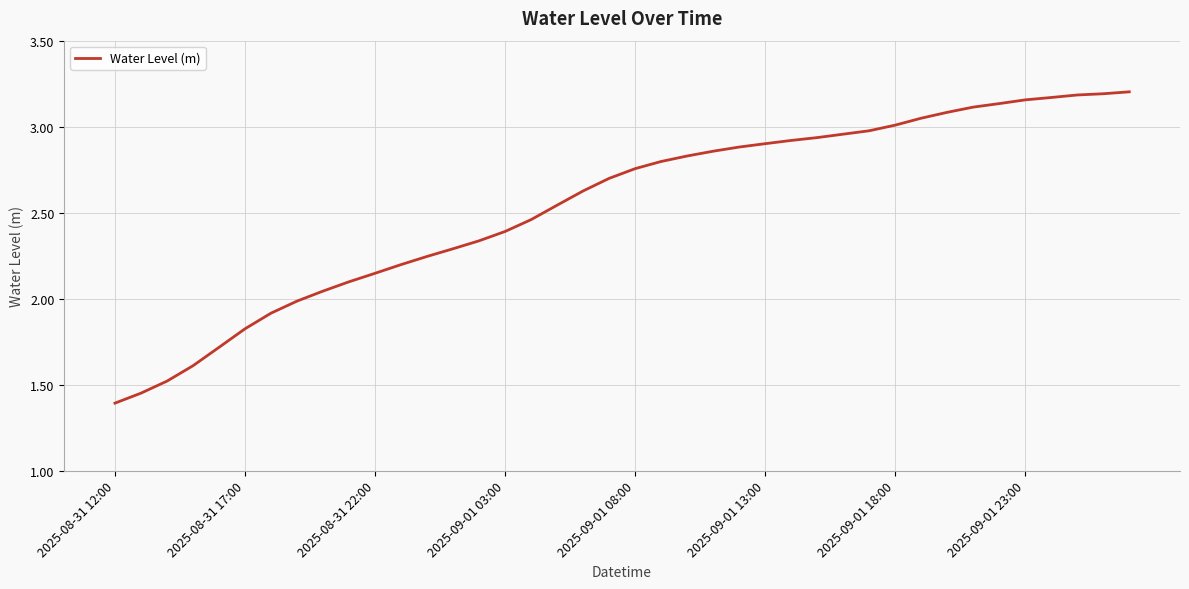

What is the difference between the maximum and minimum values?

1.8